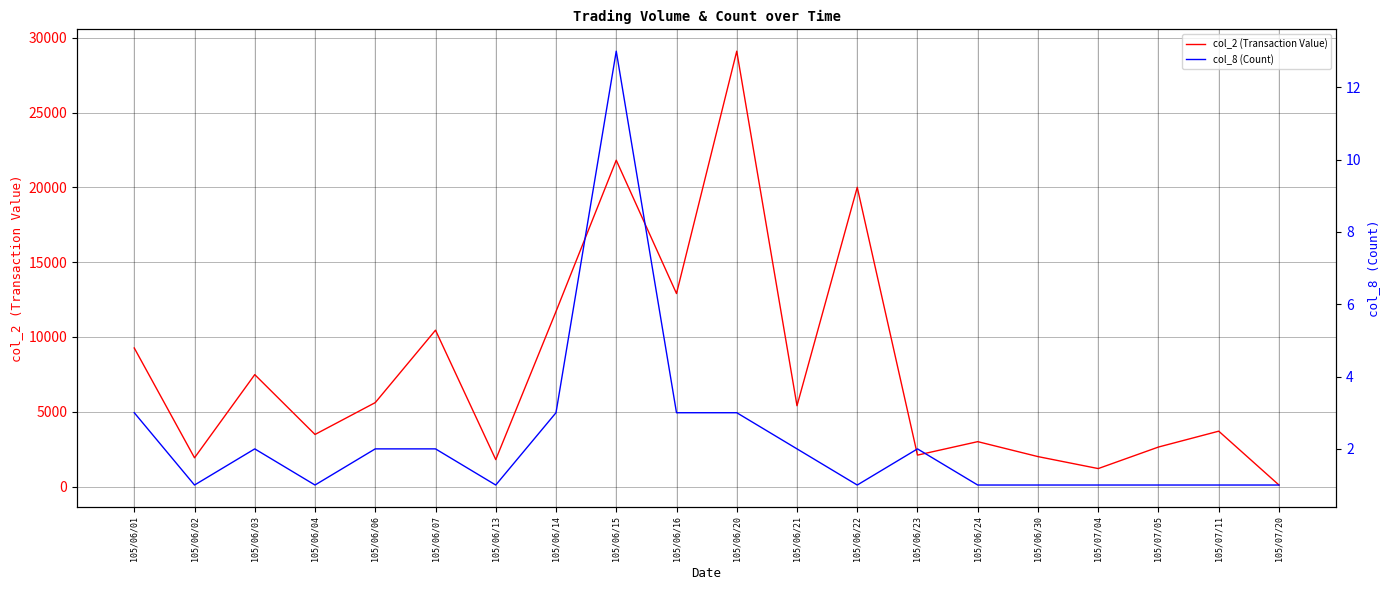

What are all the series names shown in the legend?

col_2 (Transaction Value), col_8 (Count)